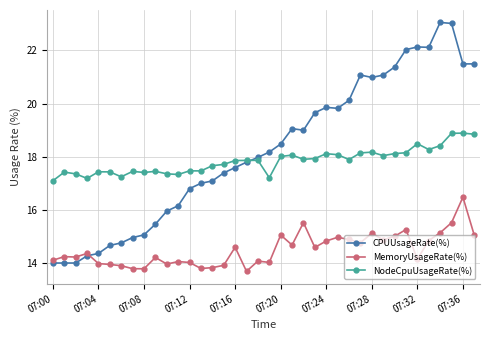

How many series are shown in this chart?

3